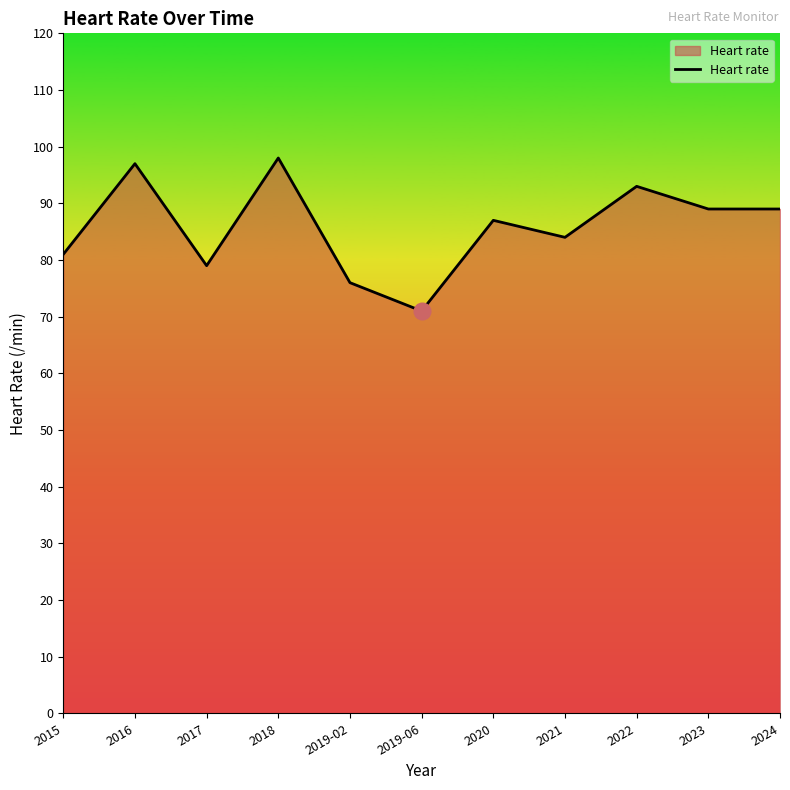

Does the chart display data point markers on the line(s)?

No